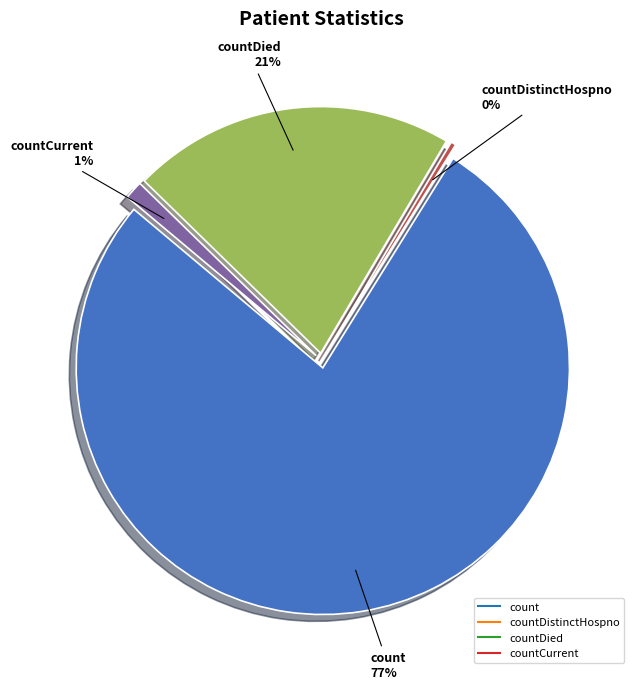

True or false: countDied accounts for 35% of the total.

False